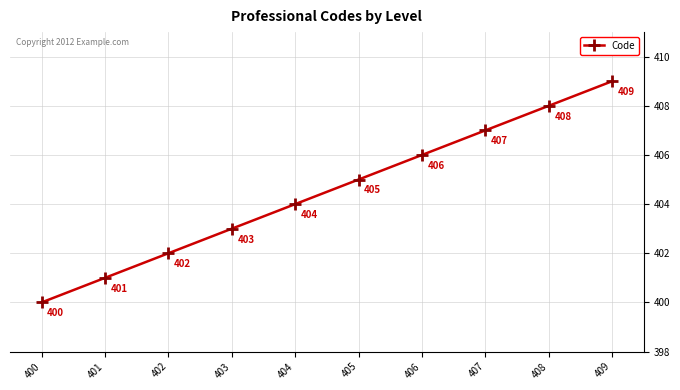

Is this an area chart (filled region under the line)?

No